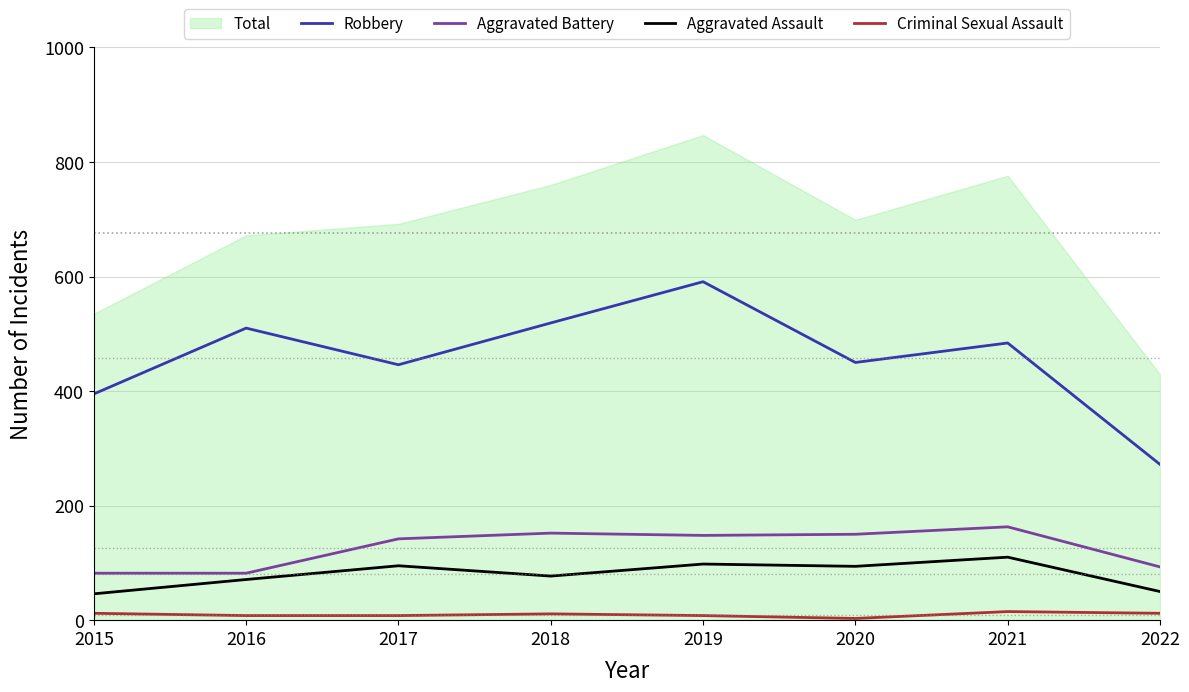

What is the sum of all Criminal Sexual Assault values?

77